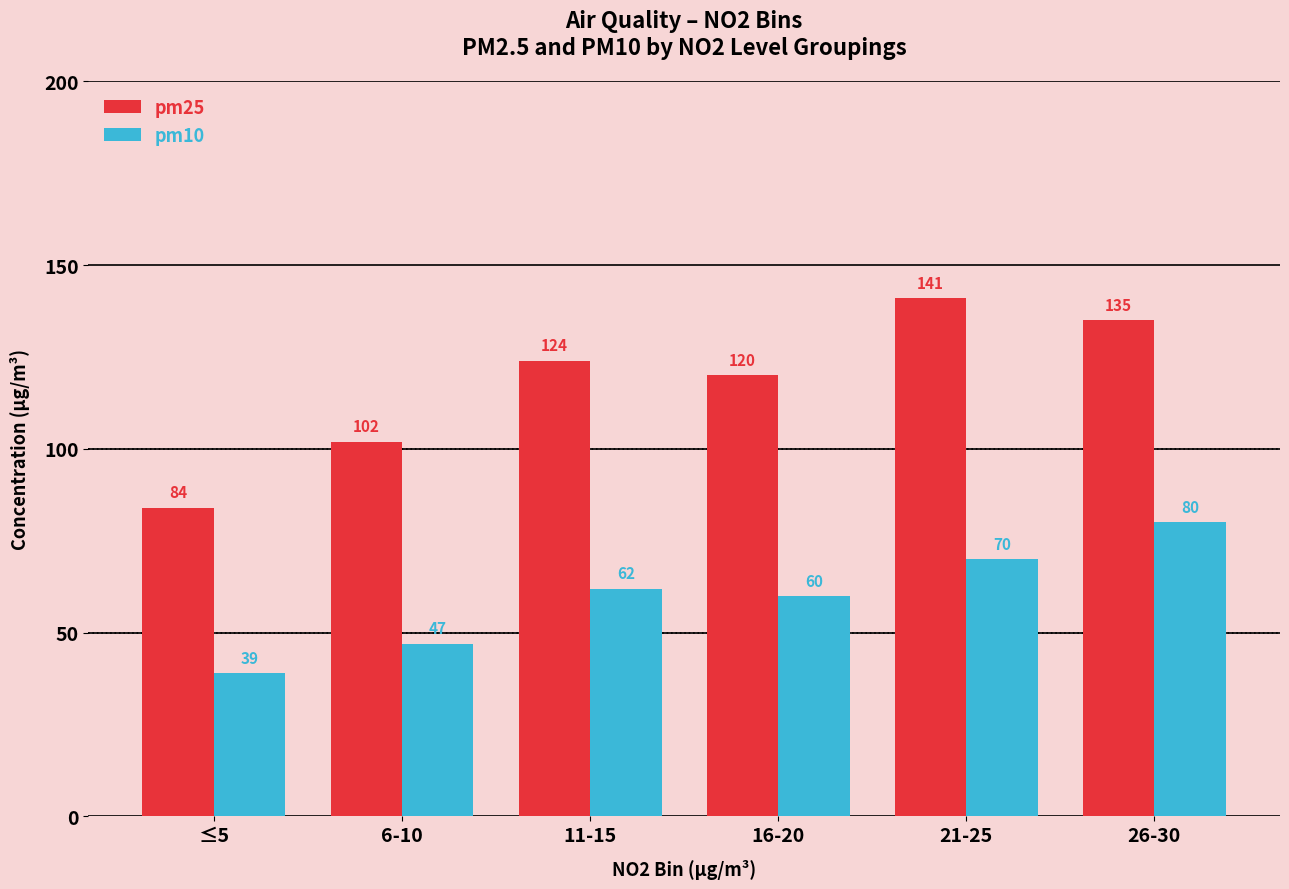

What is the maximum value shown in the chart?

141